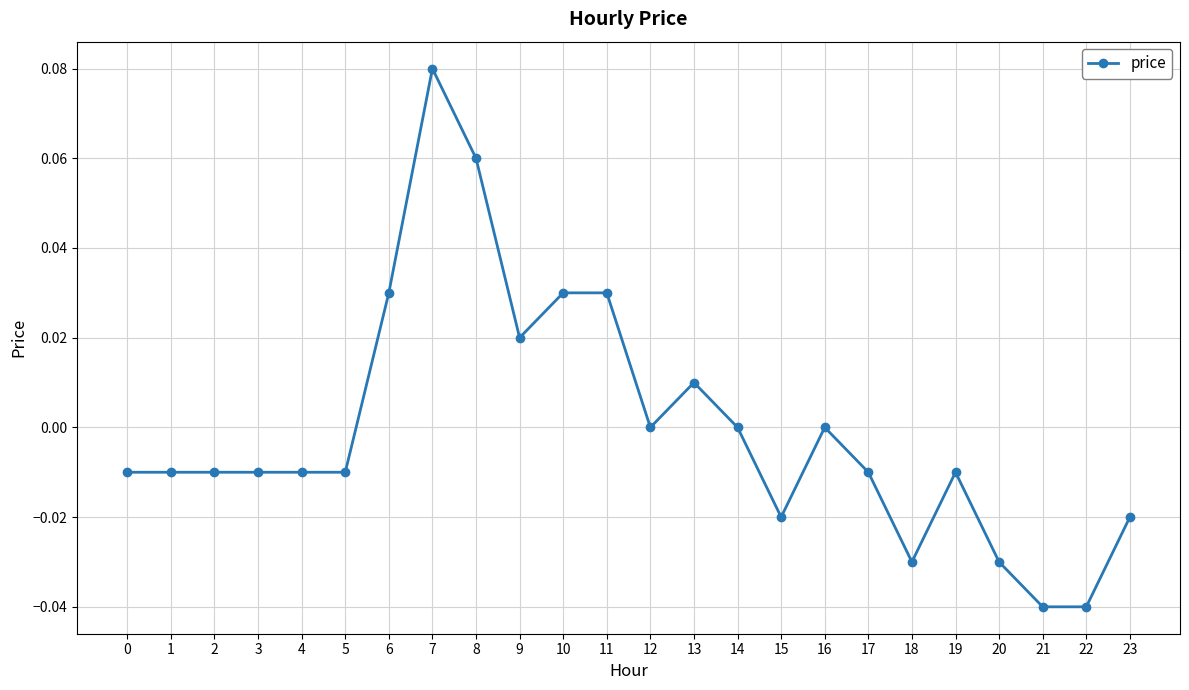

At which label does the data first exceed 0?

6